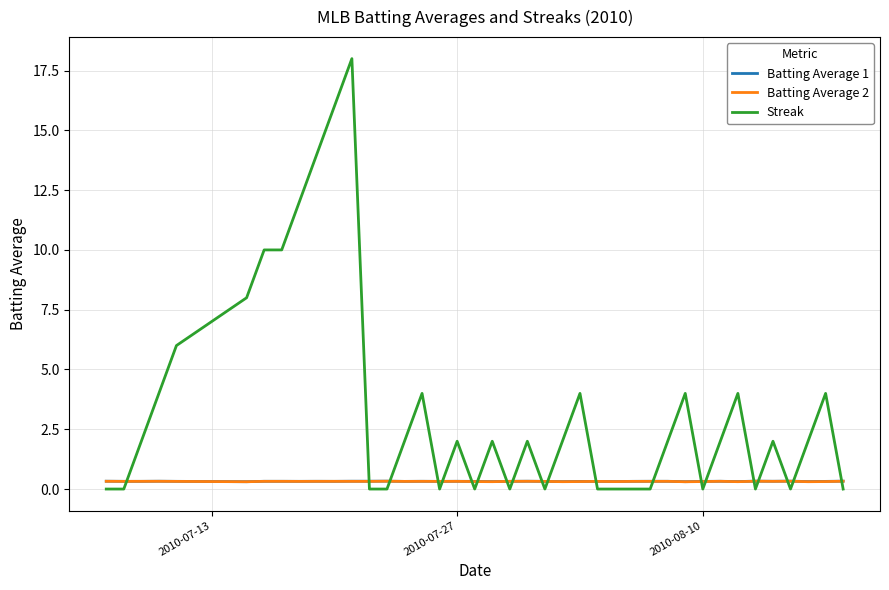

How many intersections are there between Batting Average 1 and Streak?

20